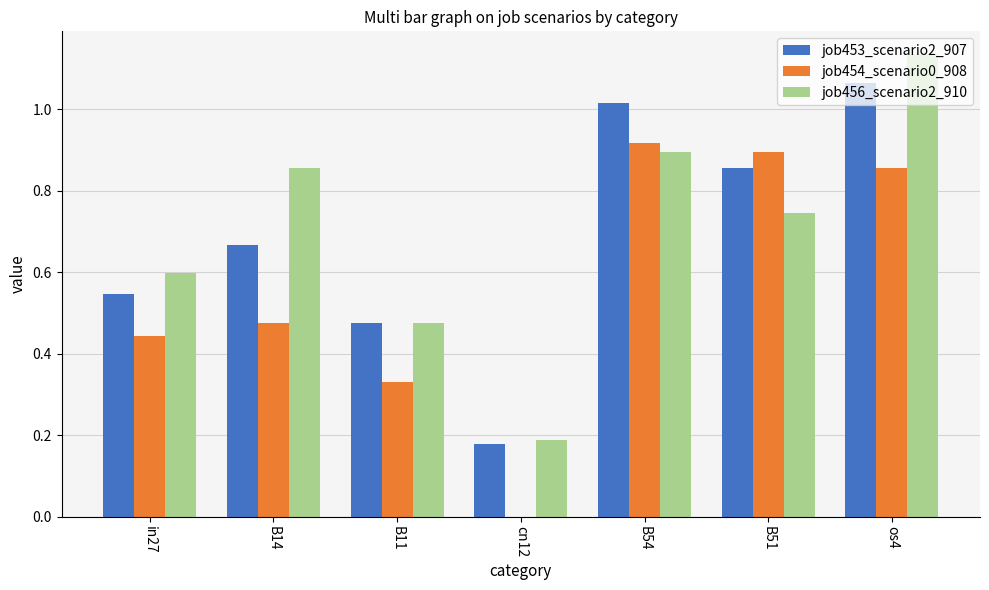

What are all the series names shown in the legend?

job453_scenario2_907, job454_scenario0_908, job456_scenario2_910